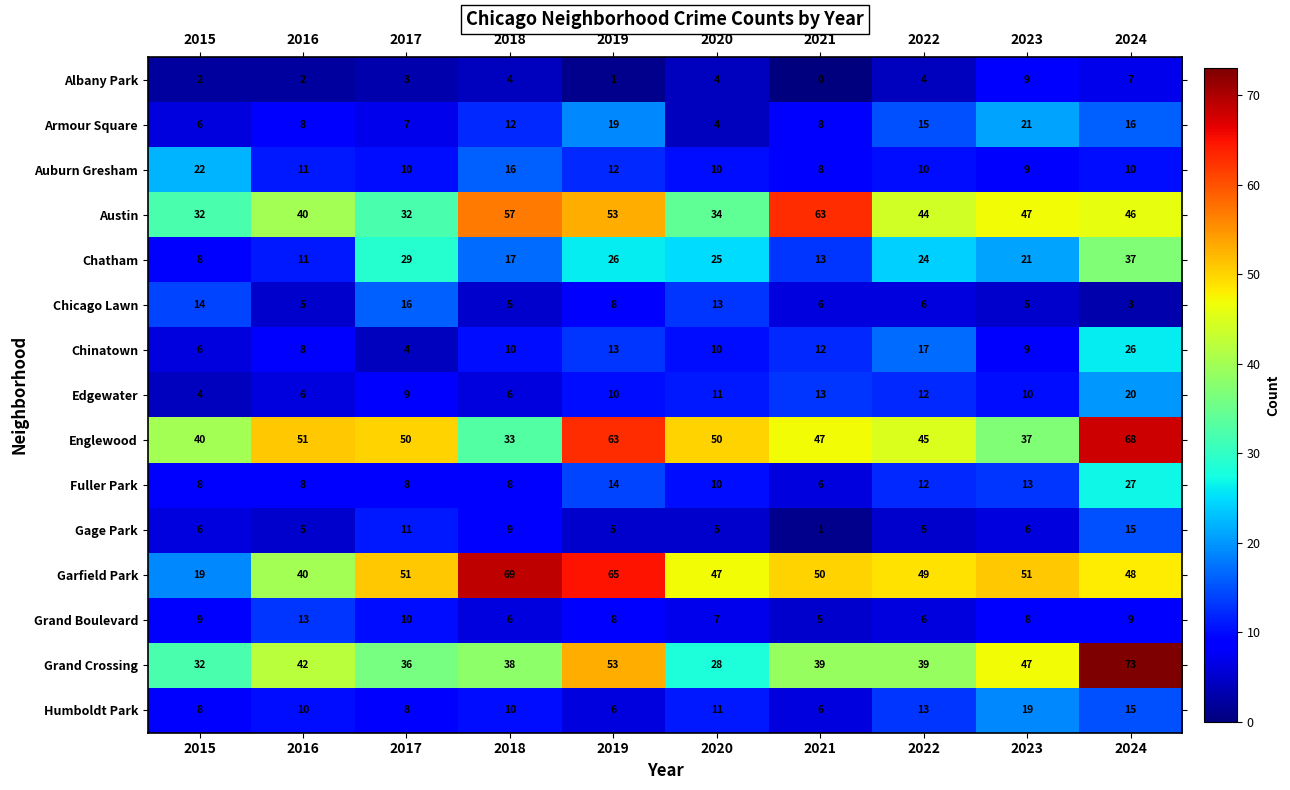

The value of Gage Park at 2022 is 3. True or false?

False